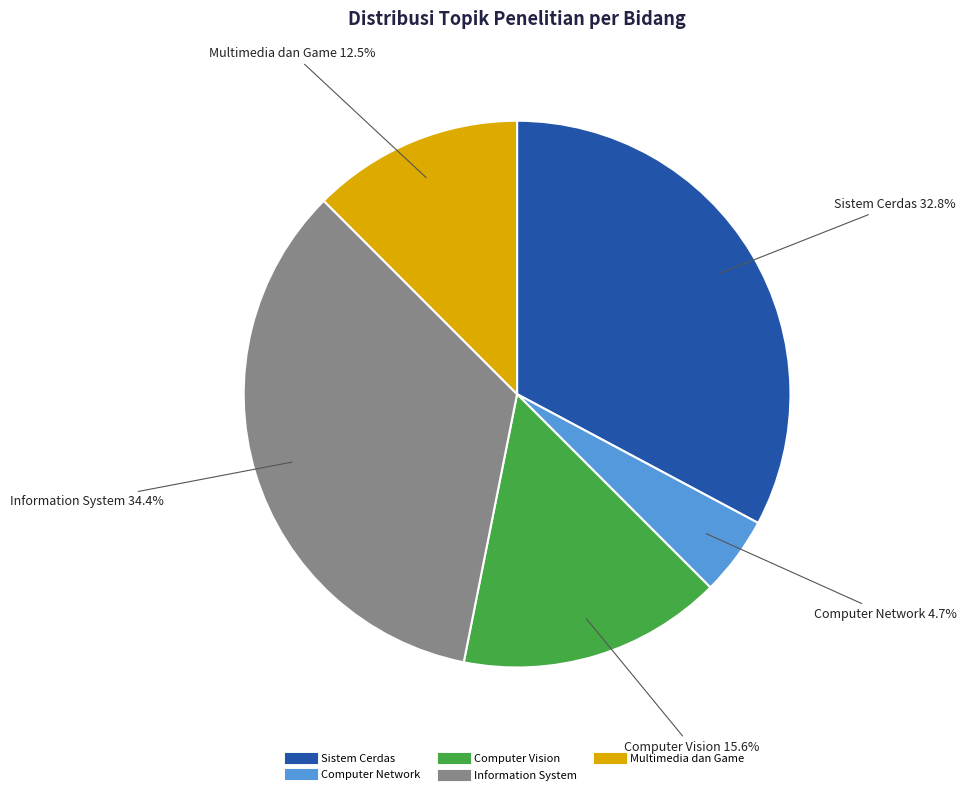

To the nearest percent, what is the difference between the largest and smallest slice percentages?

30%